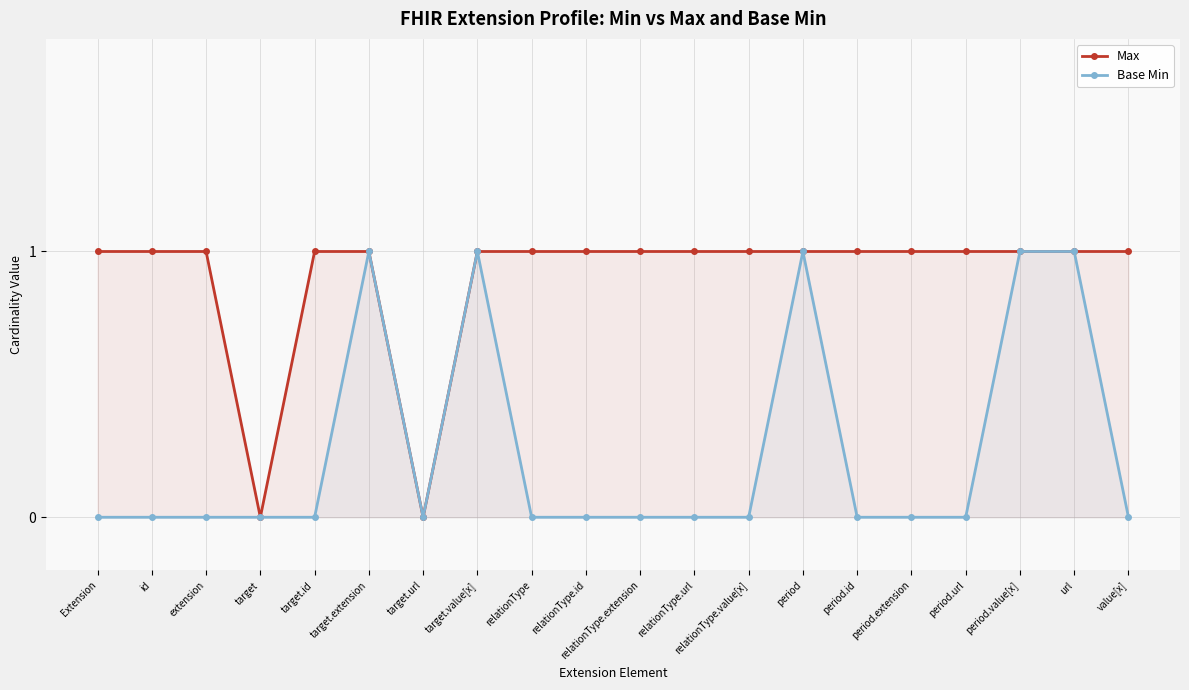

Is it true that Max equals 1 at target.extension?

True